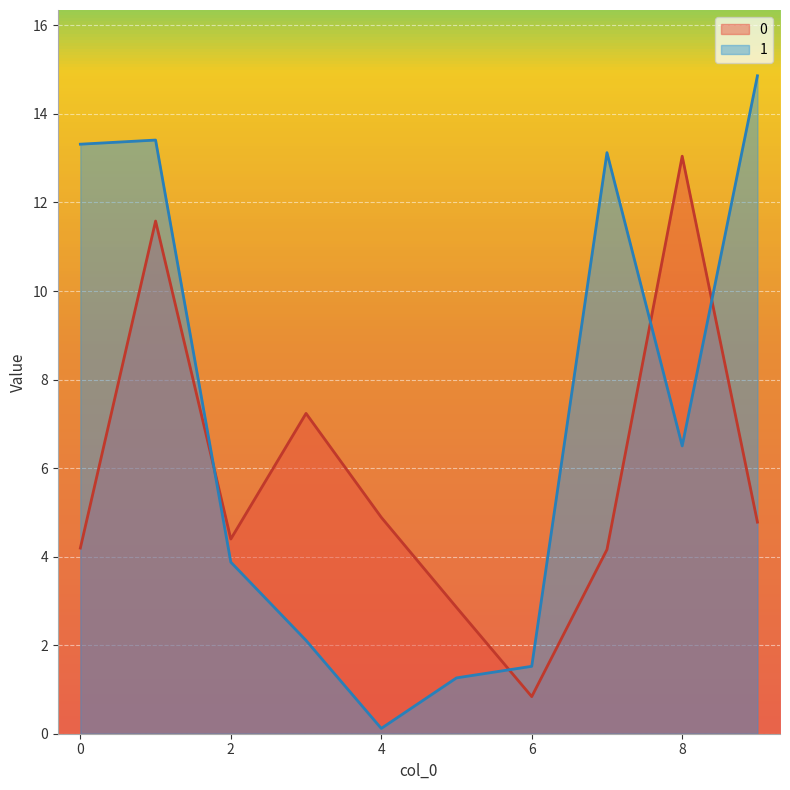

True or false: 0 and 1 intersect in this chart.

True